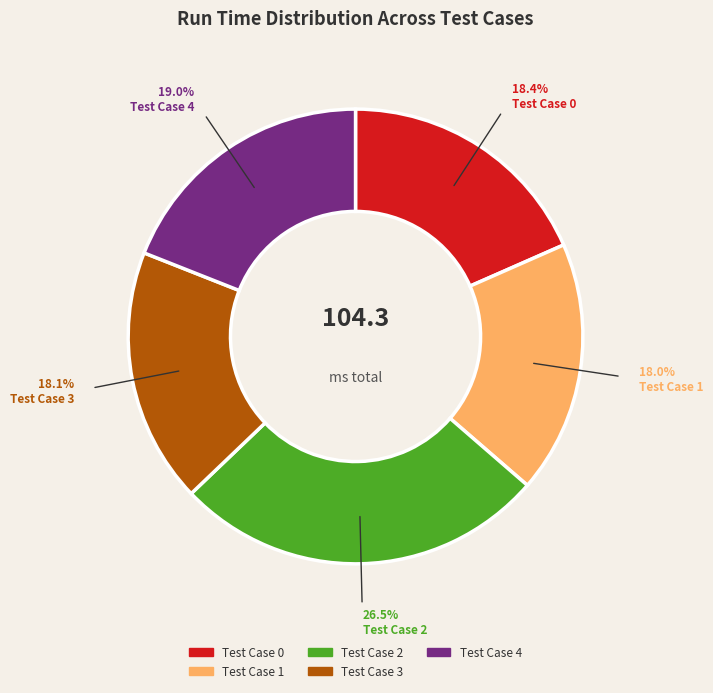

What portion of the pie excludes Test Case 3?

81.9%